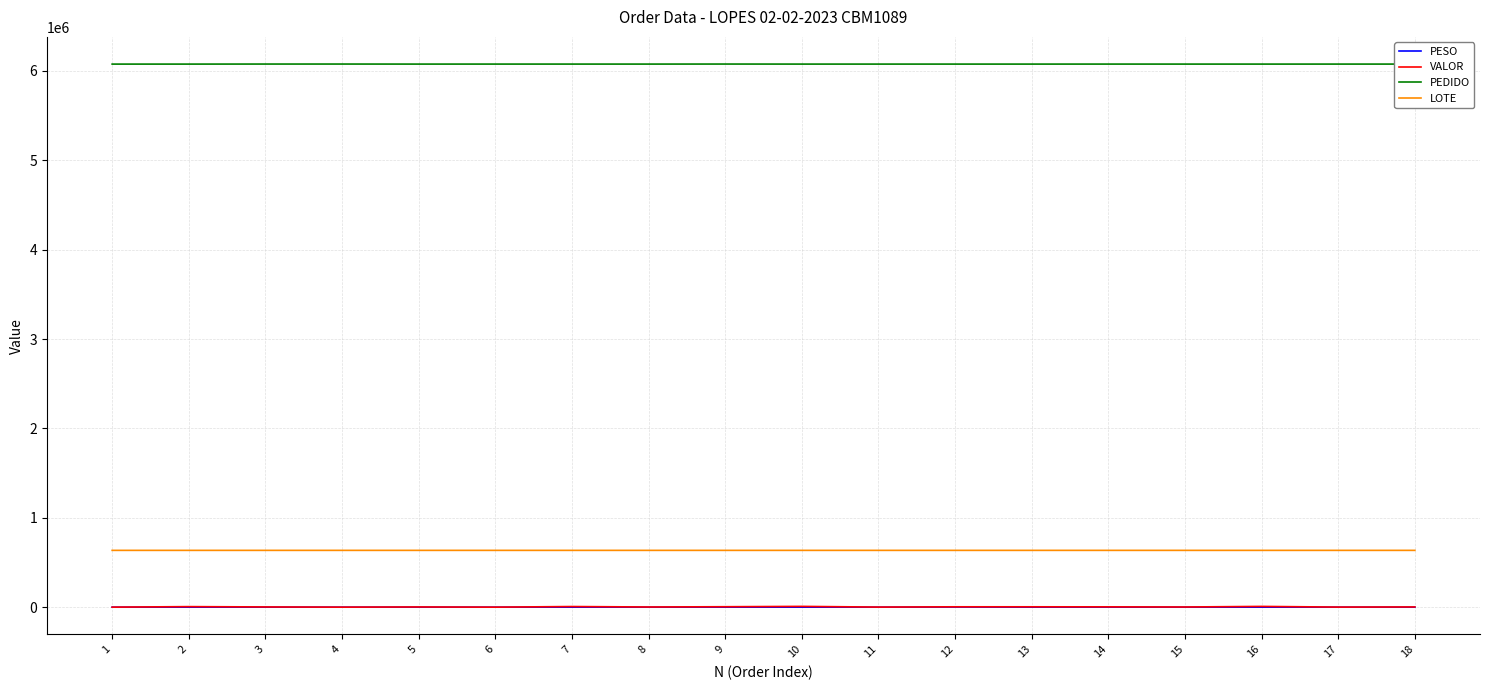

Which series has the largest total across all categories?

PEDIDO